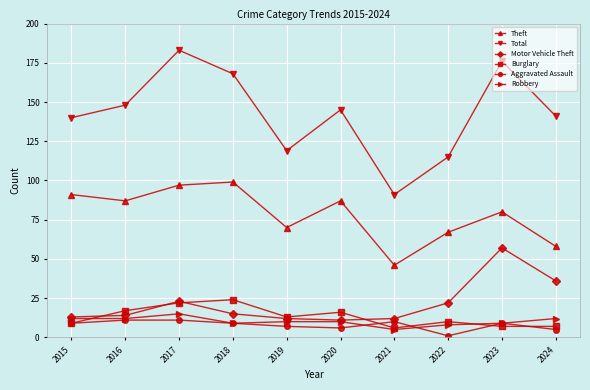

What is the average value of the Motor Vehicle Theft series?

22